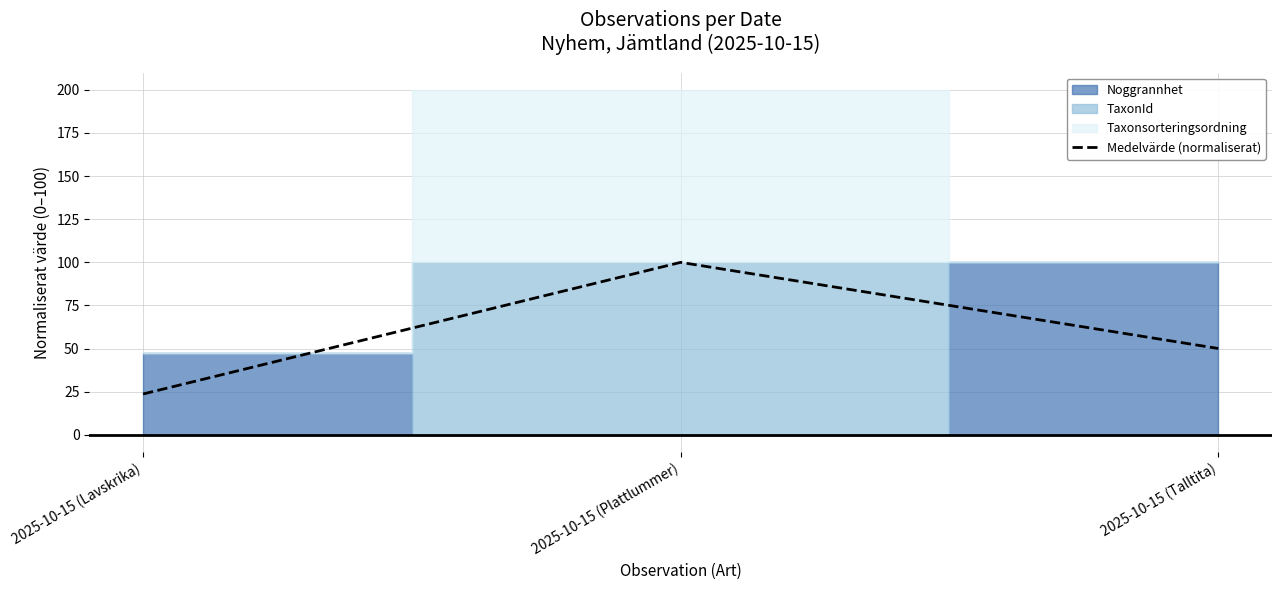

What is the sum of all values?

173.8